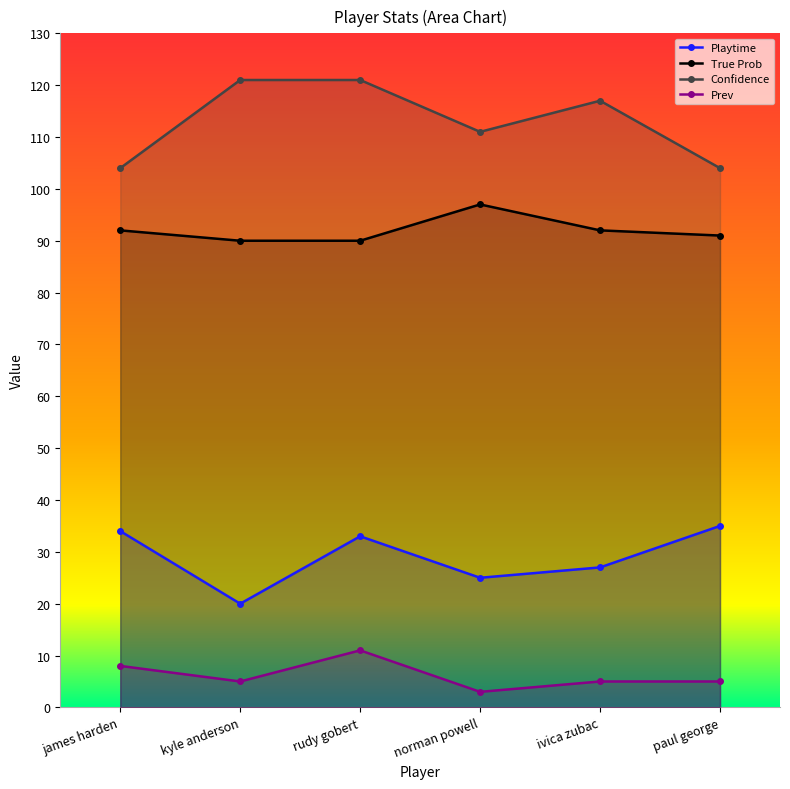

True or false: Prev and True Prob cross at least once.

False